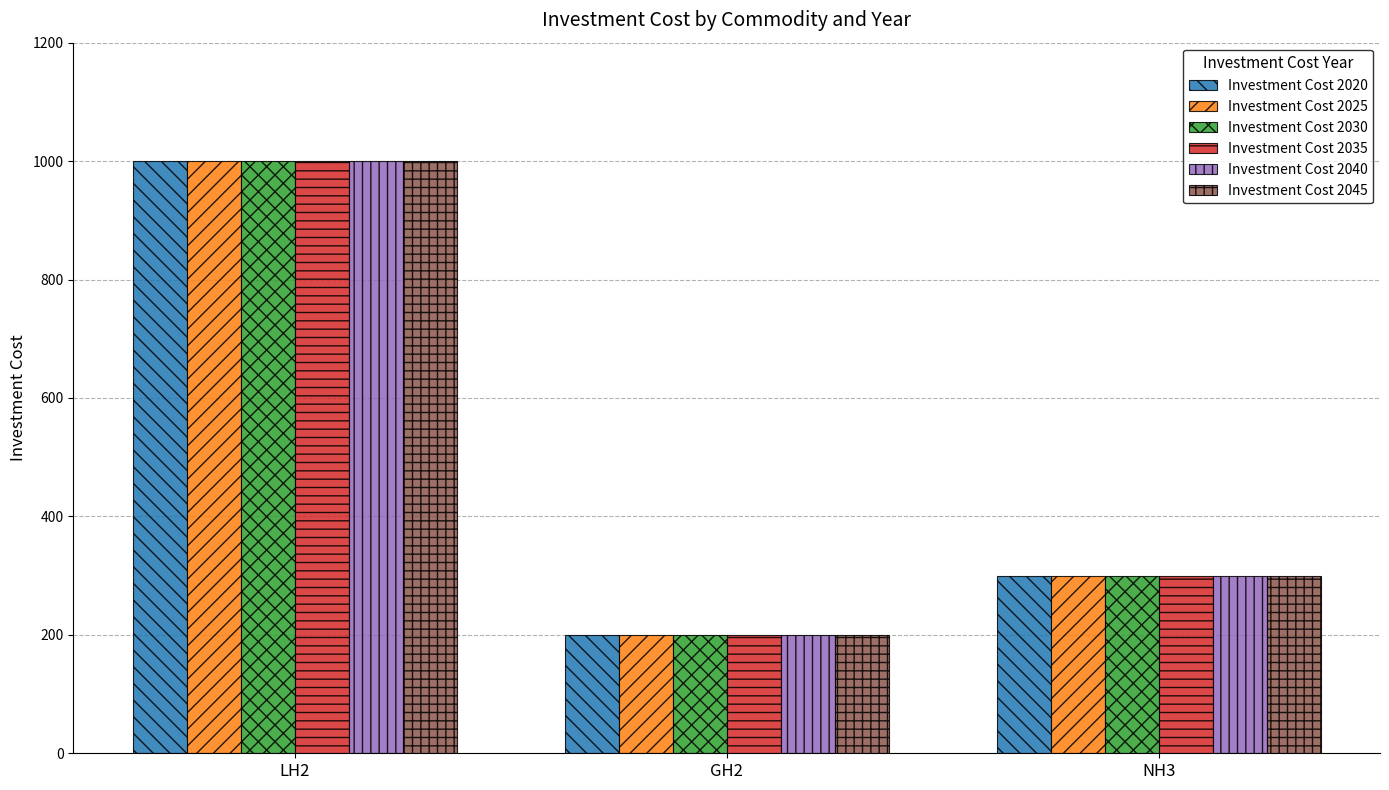

What is the difference between the Investment Cost 2020 values at NH3 and LH2?

700